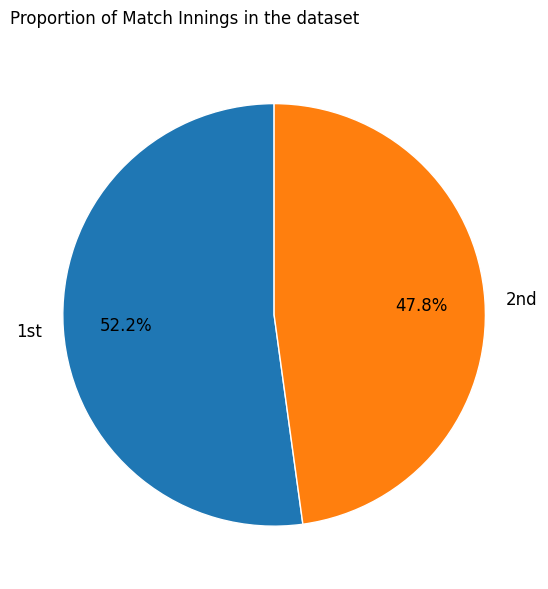

Count the number of slices in the pie.

2